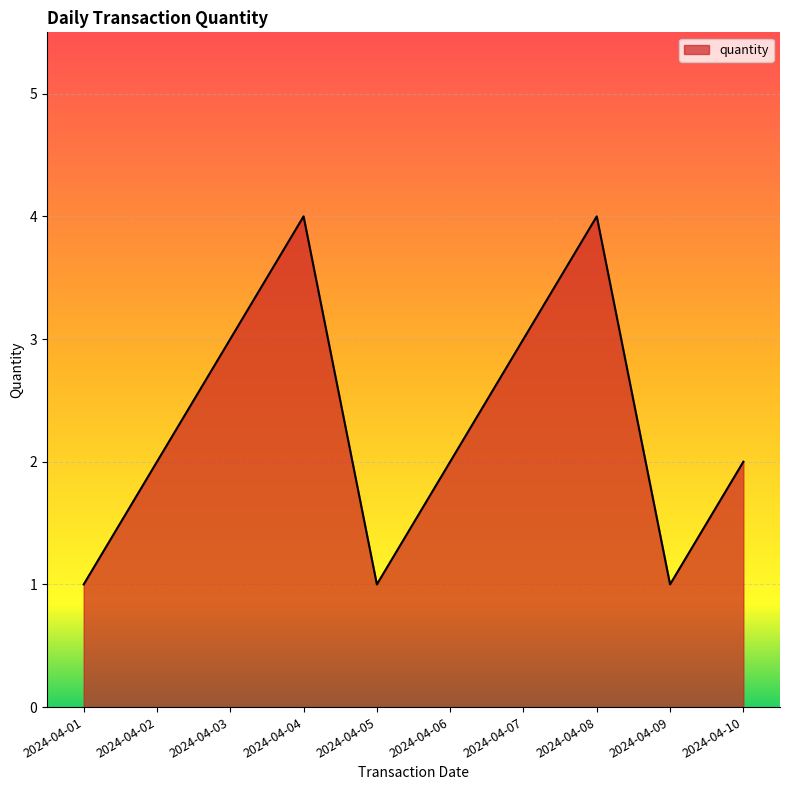

What is the change in value from 2024-04-06 to 2024-04-07?

+1